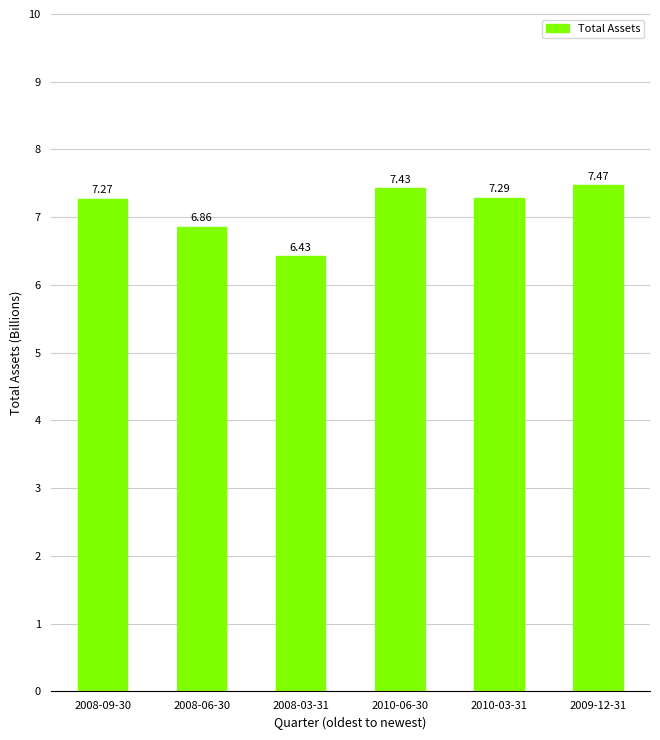

What position from the left is 2008-06-30?

2